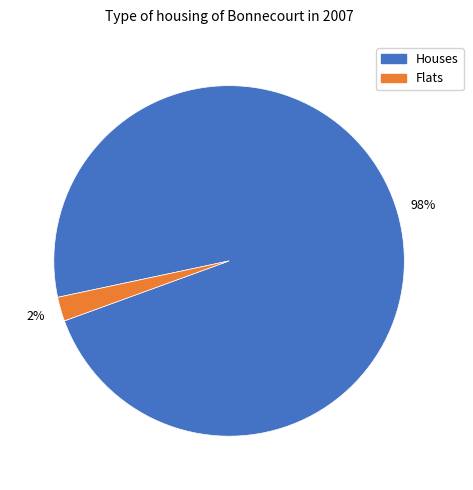

Is it true that Houses is 98% of the pie?

True